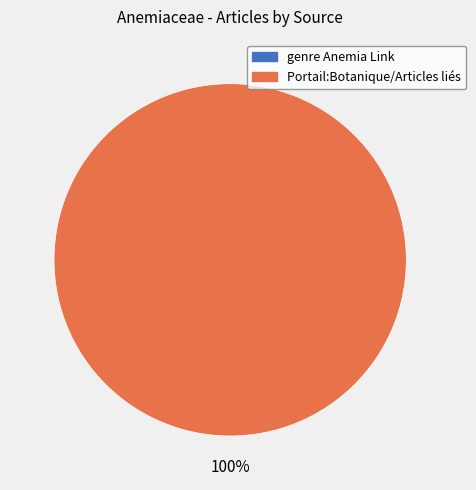

Is Portail:Botanique/Articles liés the majority of the pie?

Yes